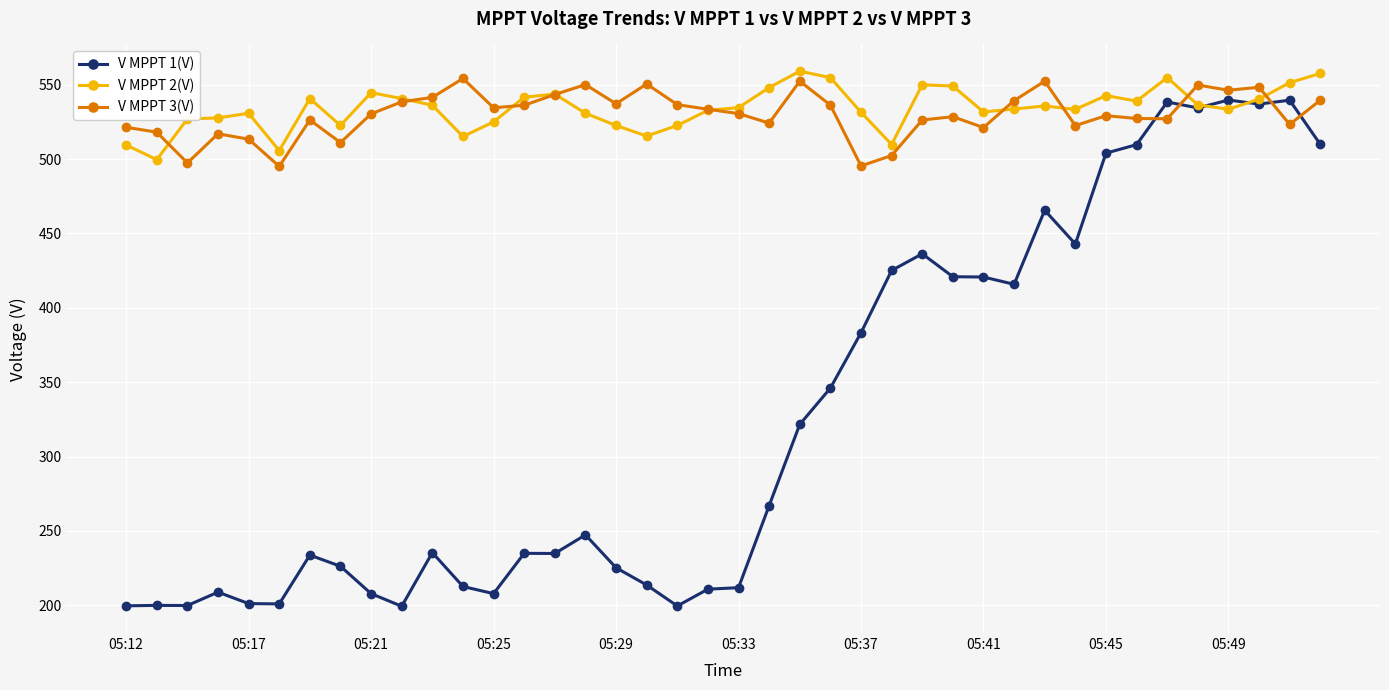

What is the highest value of the V MPPT 1(V) series?

539.7